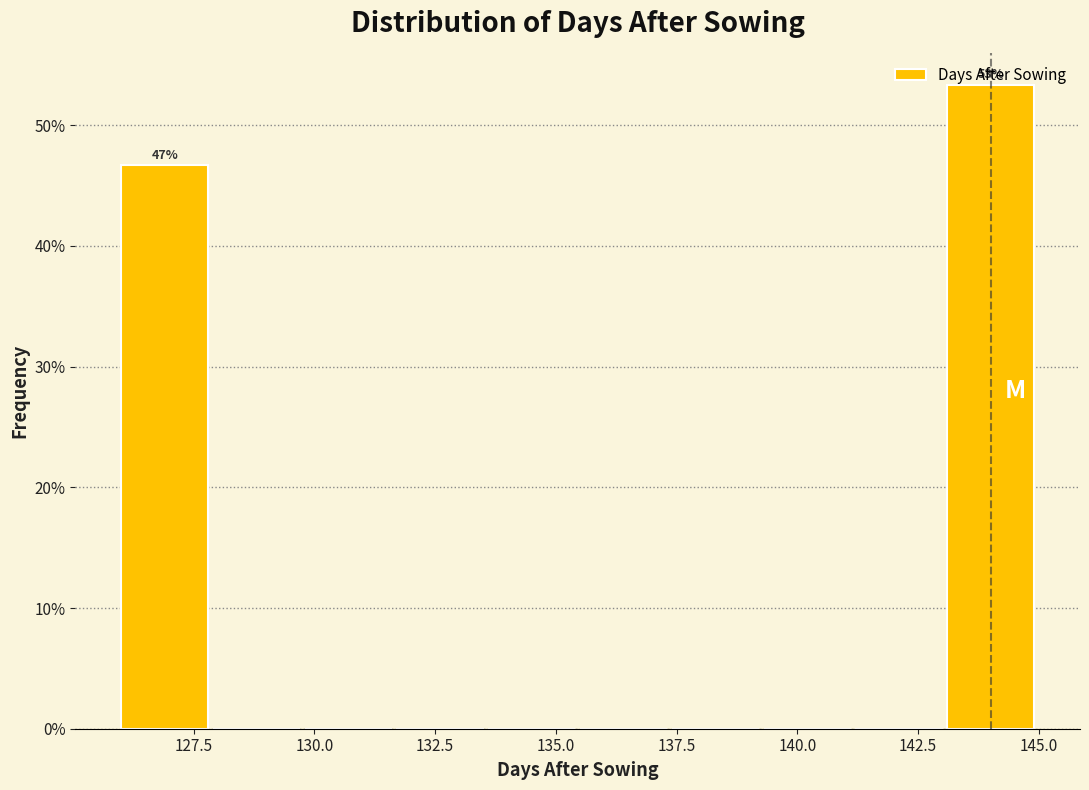

Around what value on the x-axis is the tallest bar? Give the approximate position of its centre, as read against the axis.

144.0